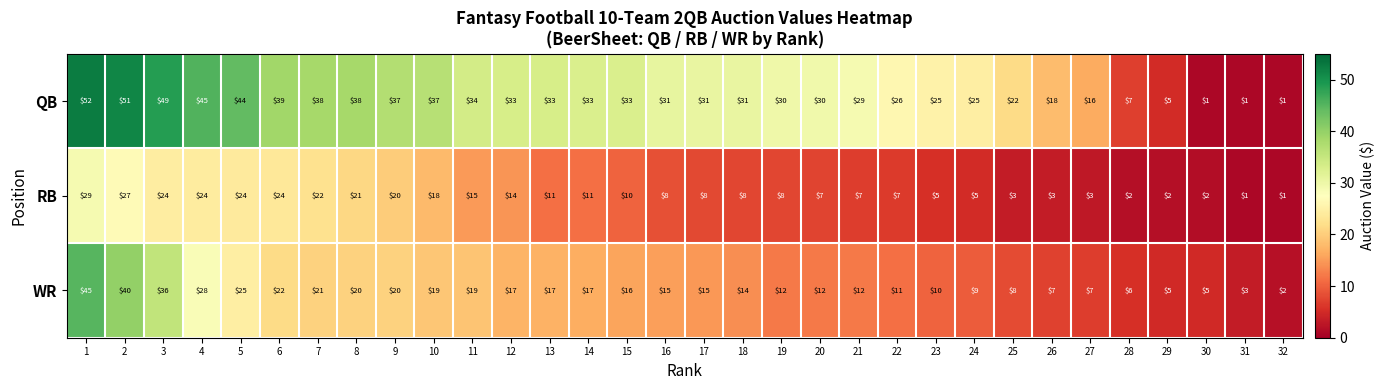

What is the sum of all QB values?

925